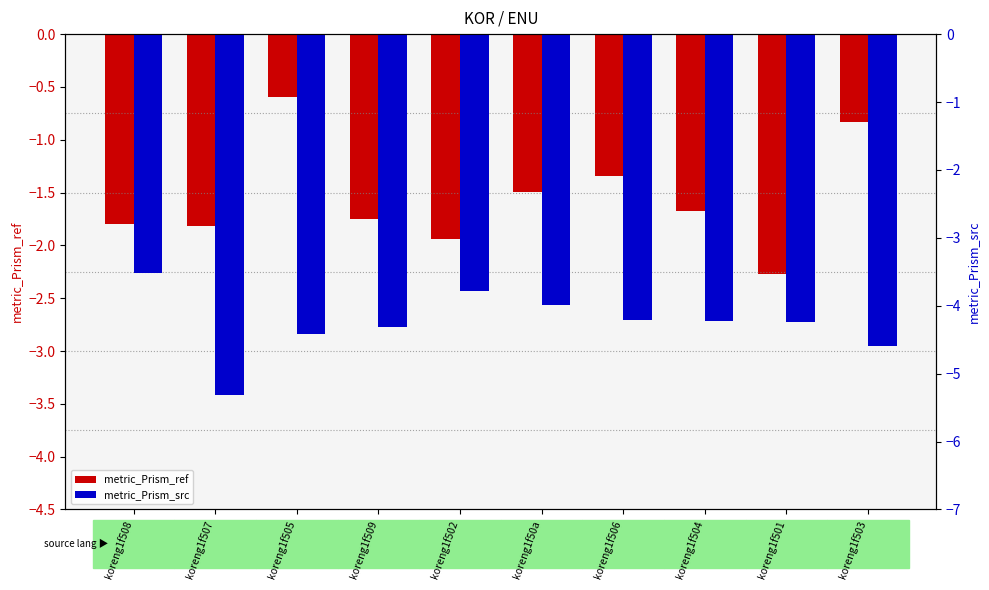

True or false: metric_Prism_ref has a value of -1.8 at koreng1f507.

True